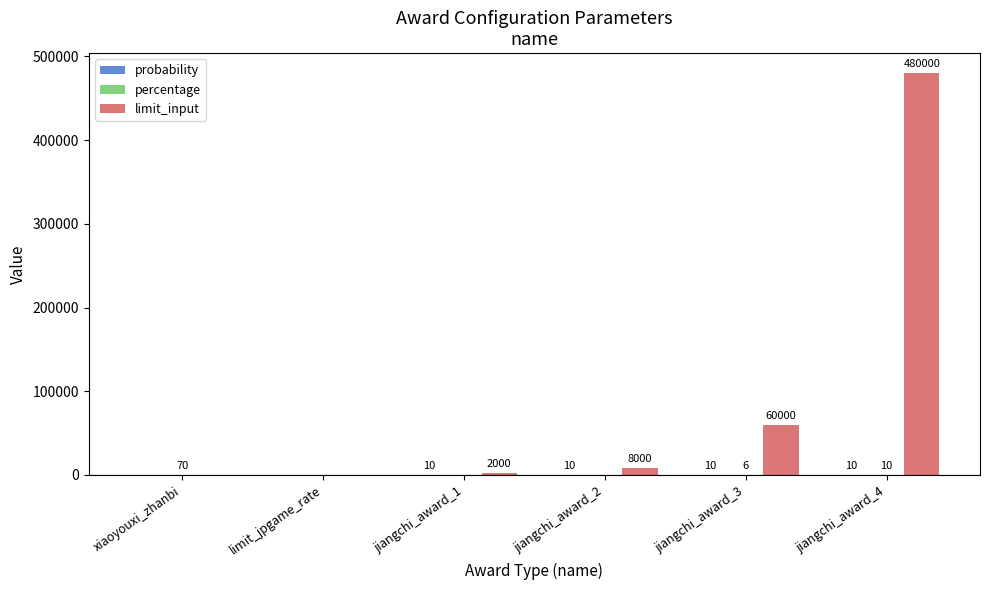

How many values in limit_input are above zero?

4